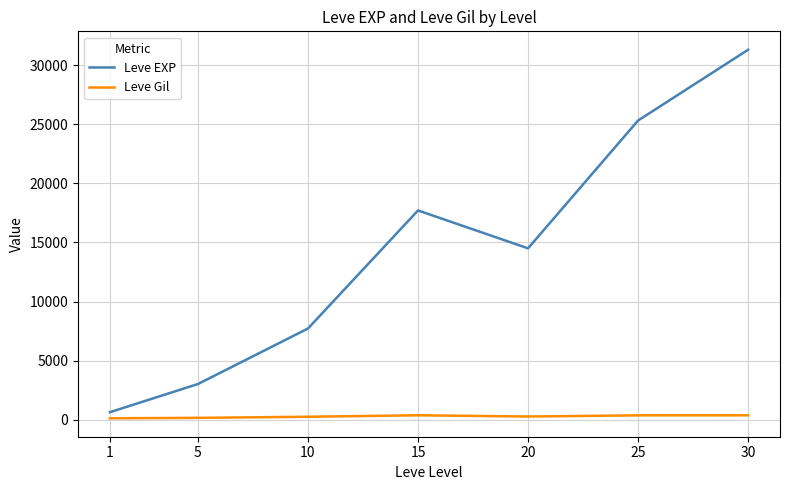

True or false: Leve Gil and Leve EXP intersect in this chart.

False